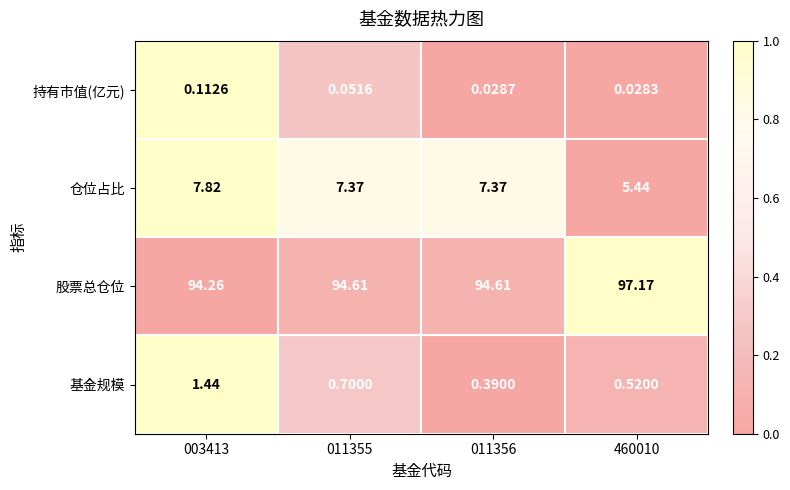

List the series in order of their peak value, lowest first.

持有市值(亿元), 基金规模, 仓位占比, 股票总仓位